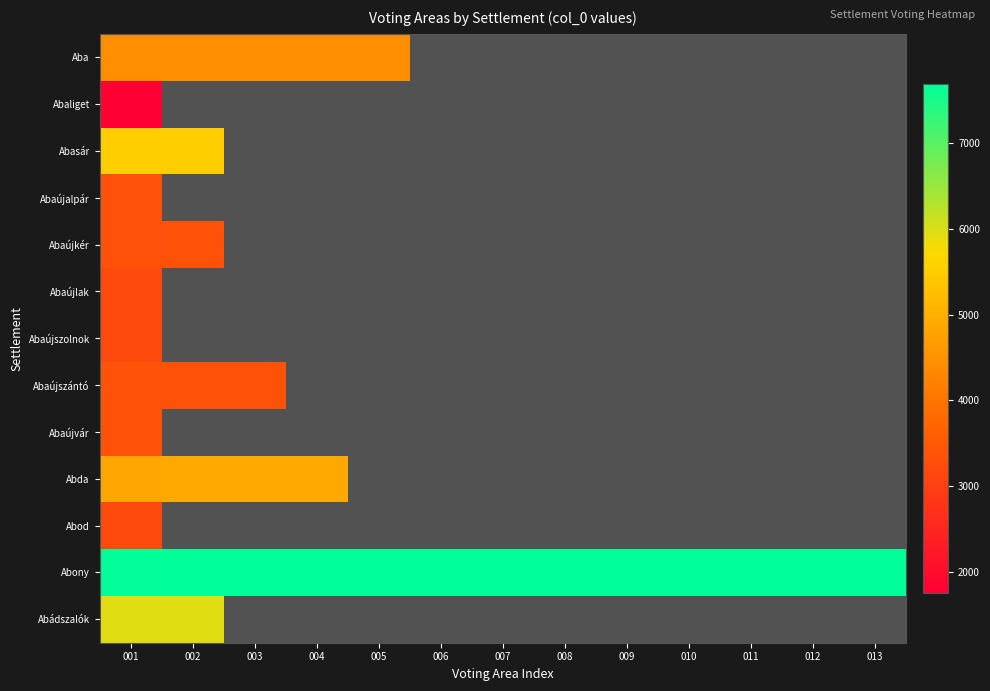

Which category has the highest value across all series?

013